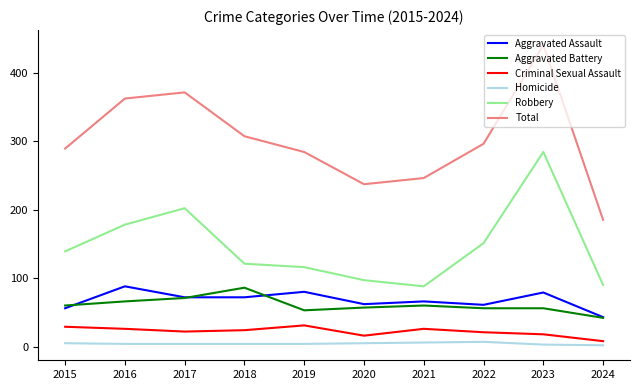

What is the maximum value shown in the chart?

440